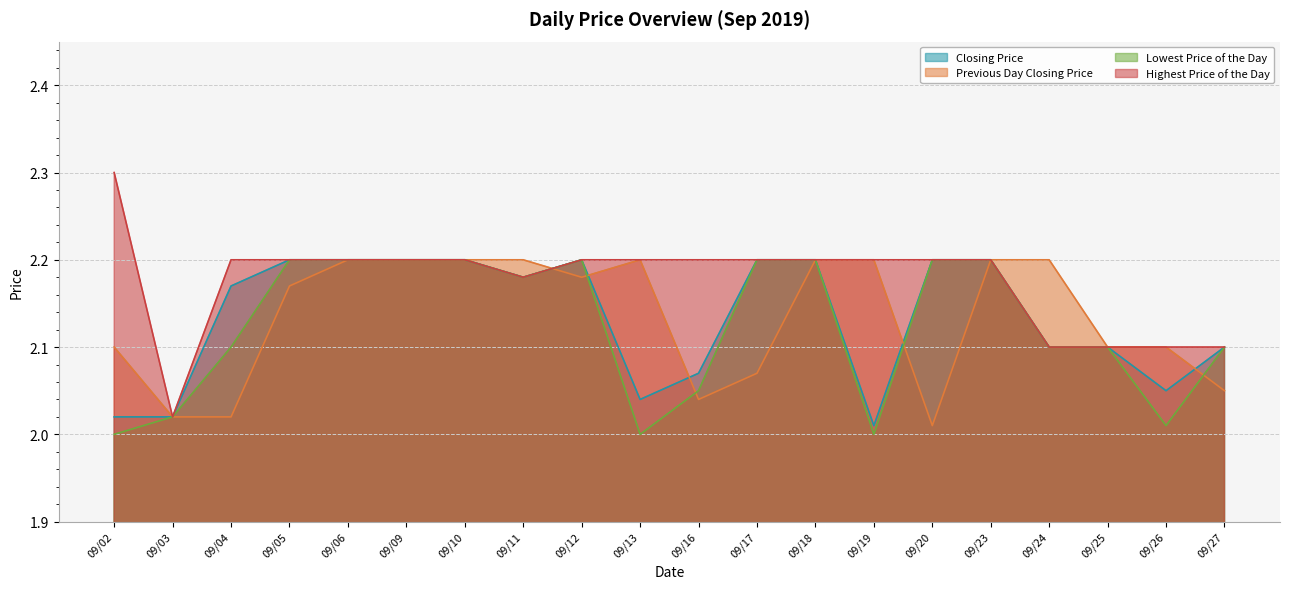

What is the total value across all series at 09/18?

8.8